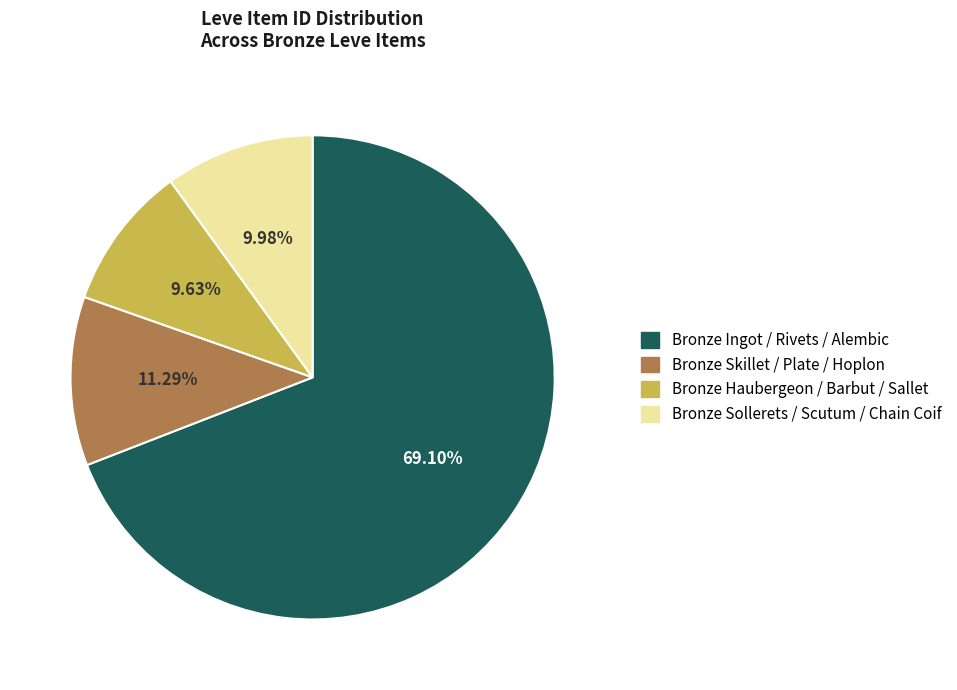

Is there any slice that represents more than half of the pie?

Yes